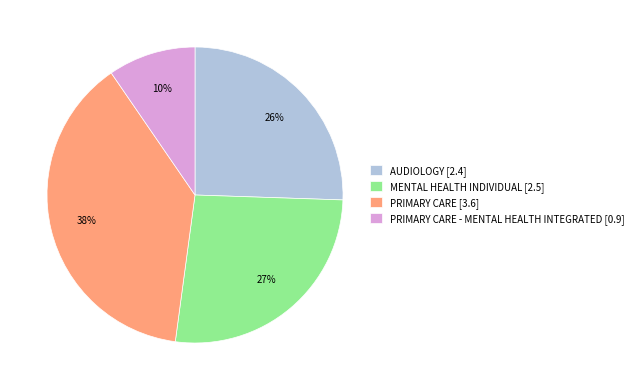

To the nearest percent, what is the average slice percentage?

25%